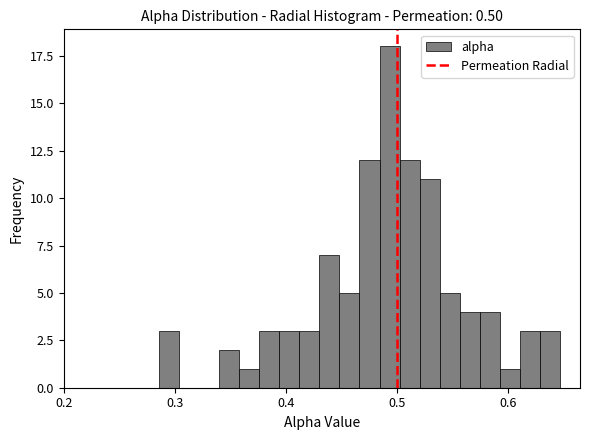

Read against the x-axis, roughly where is the centre of the tallest bar?

0.49